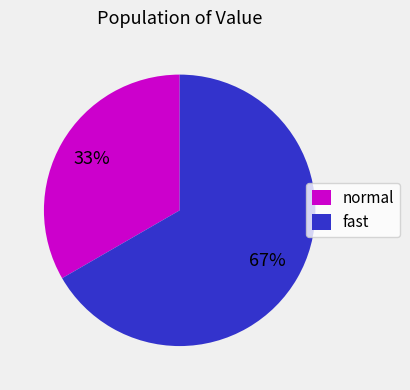

To the nearest percent, what is the combined percentage of normal and fast?

100%